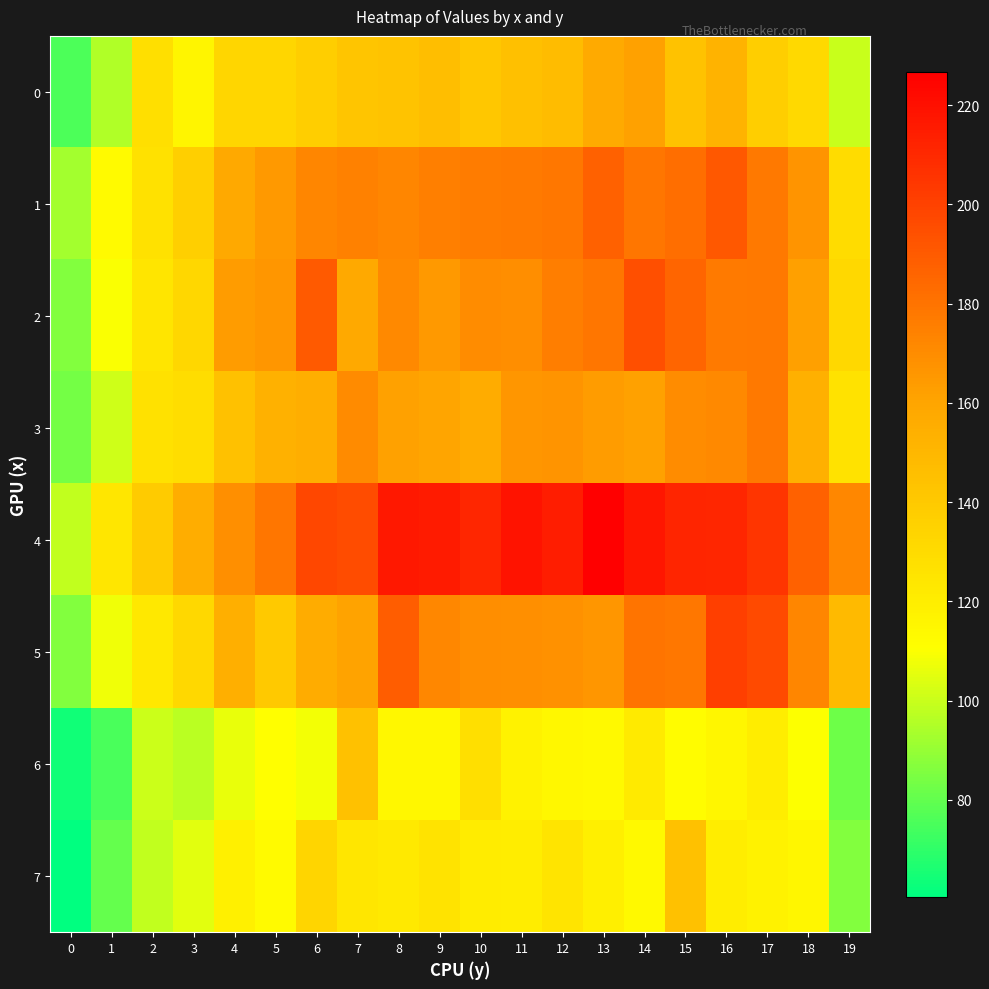

Between 16 and 3, which is larger?

16